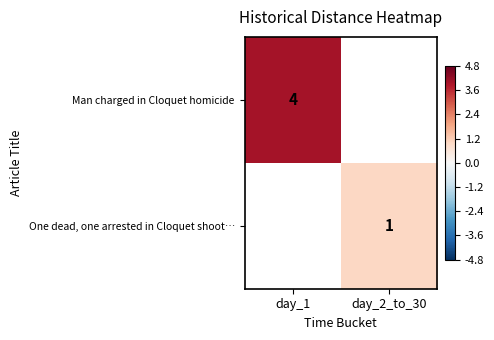

Is it true that Man charged in Cloquet homicide equals 4 at day_1?

True